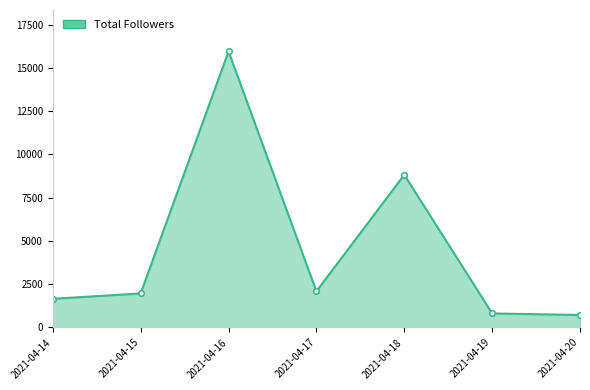

What is the difference between the maximum and second lowest values?

15139